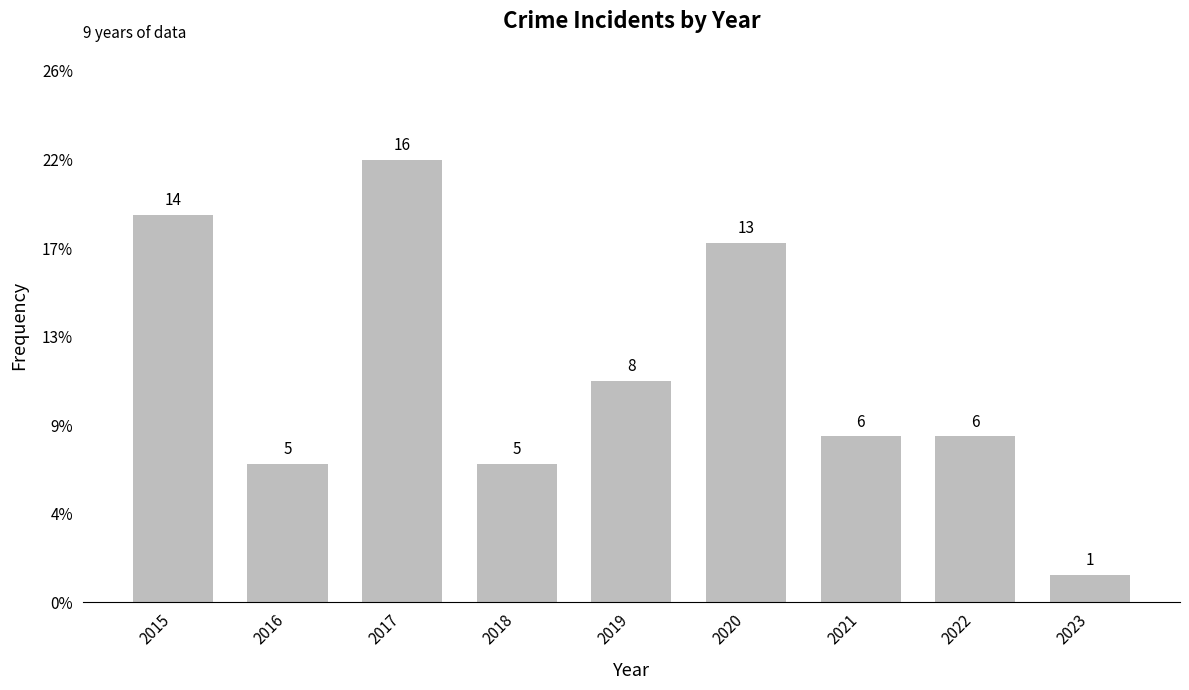

At which category does the chart reach its peak across all series?

2017